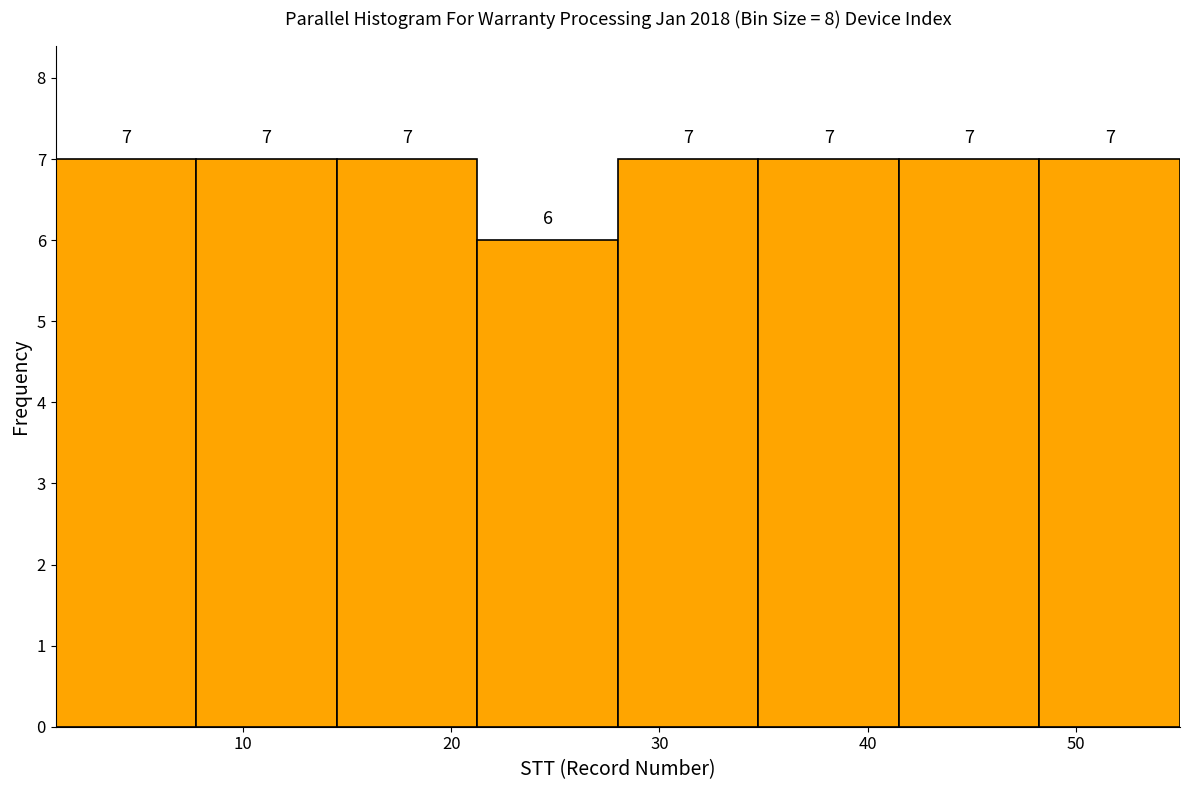

Reading left to right, transcribe this chart: for each bar, give the range it covers on the x-axis and its height. The bar edges are not printed on the chart, so give them approximately, as read against the axis.

1 to 8: 7
8 to 15: 7
15 to 21: 7
21 to 28: 6
28 to 35: 7
35 to 42: 7
42 to 48: 7
48 to 55: 7